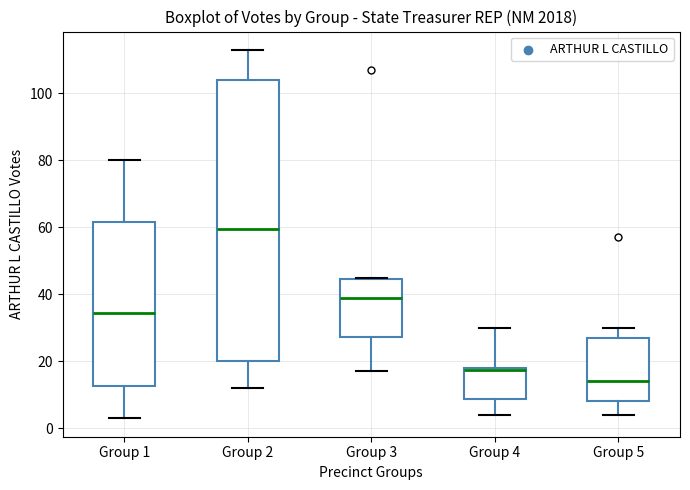

Which box is the tallest, from its lower edge to its upper edge?

Group 2